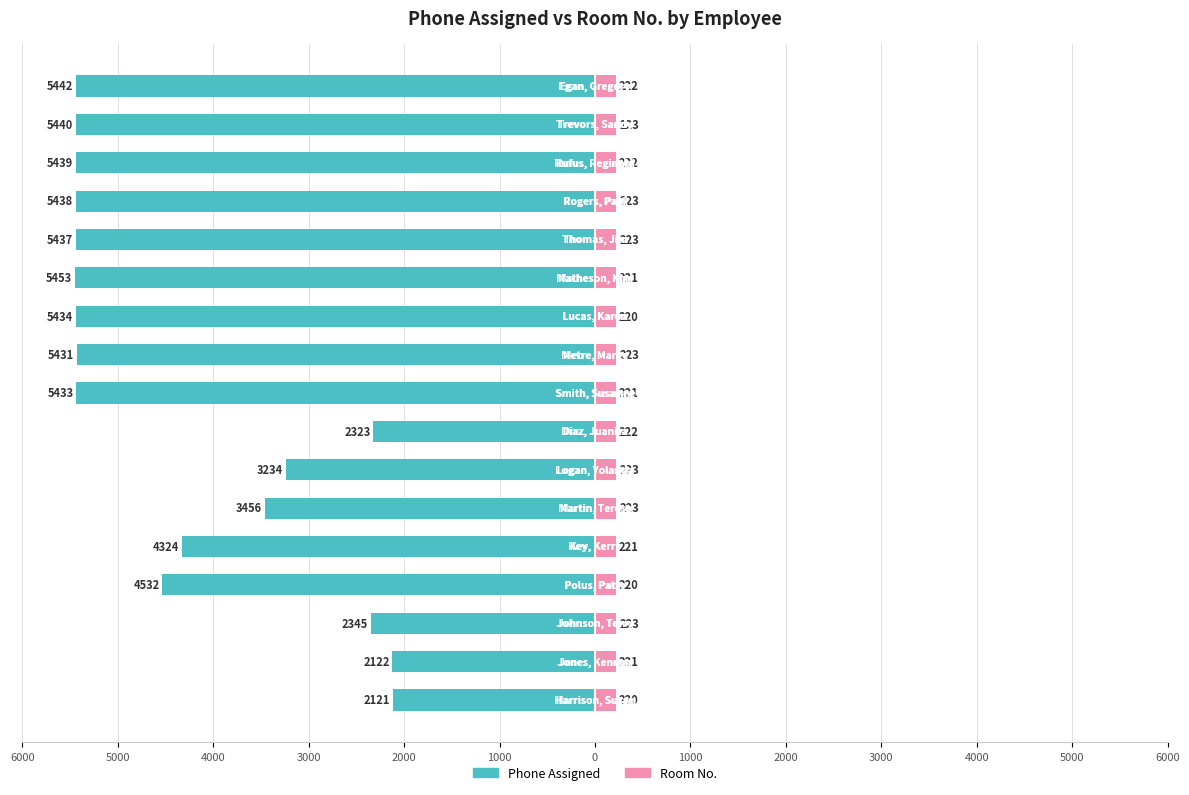

Reading left to right, what are all the values shown in this chart?

Phone Assigned: -2121	-2122	-2345	-4532	-4324	-3456	-3234	-2323	-5433	-5431	-5434	-5453	-5437	-5438	-5439	-5440	-5442
Room No.: 220	221	223	220	221	223	223	222	221	223	220	221	223	223	222	223	222